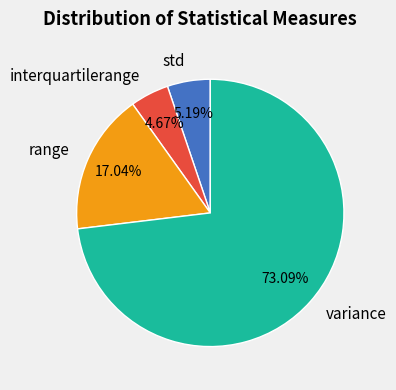

To the nearest percent, what is the combined percentage of variance and range?

90%